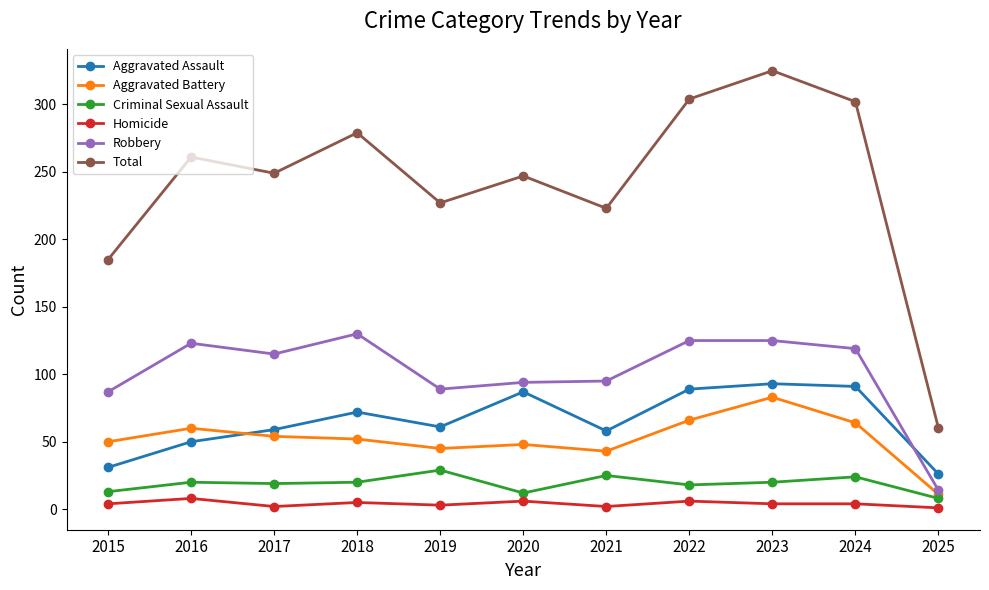

Is this an area chart (filled region under the line)?

No